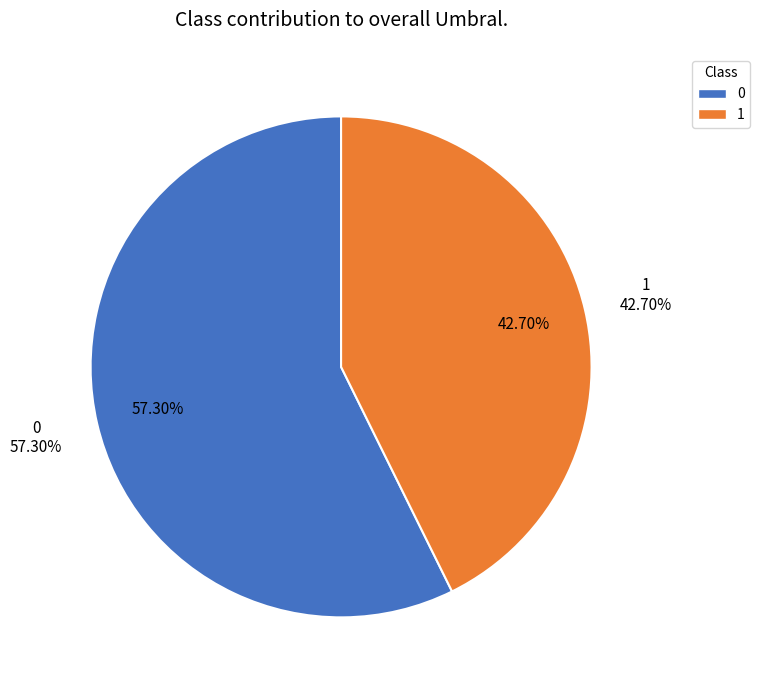

Does any single category account for the majority?

Yes